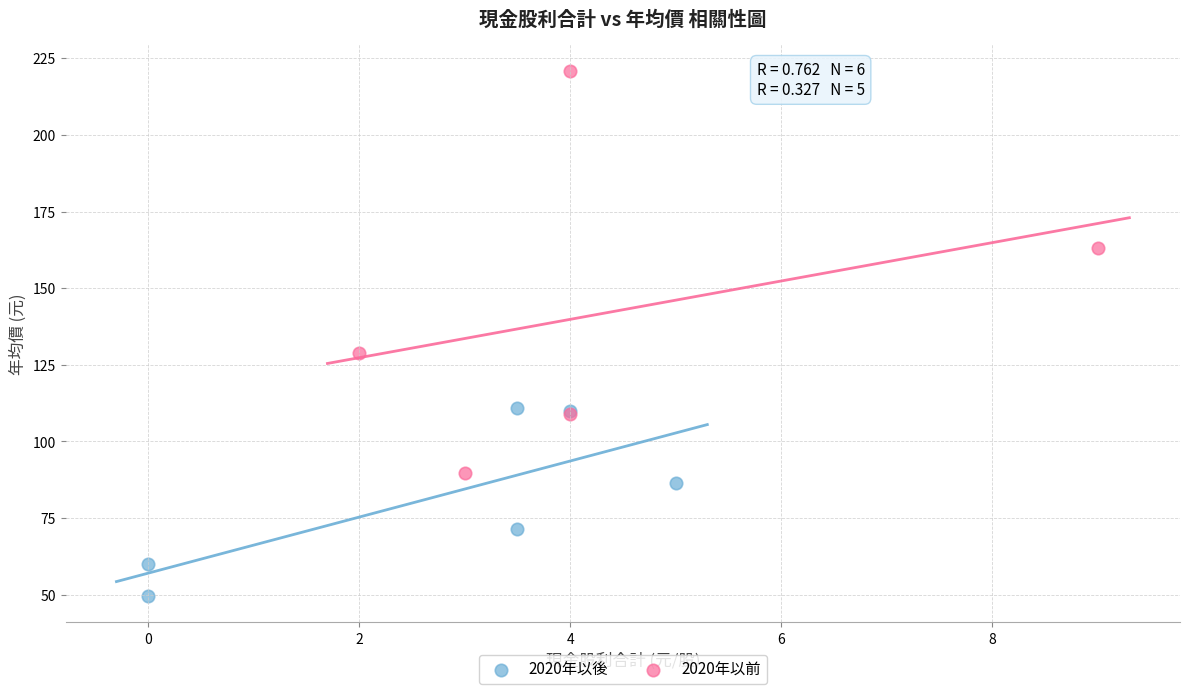

Which series has the widest spread of Y values?

2020年以前